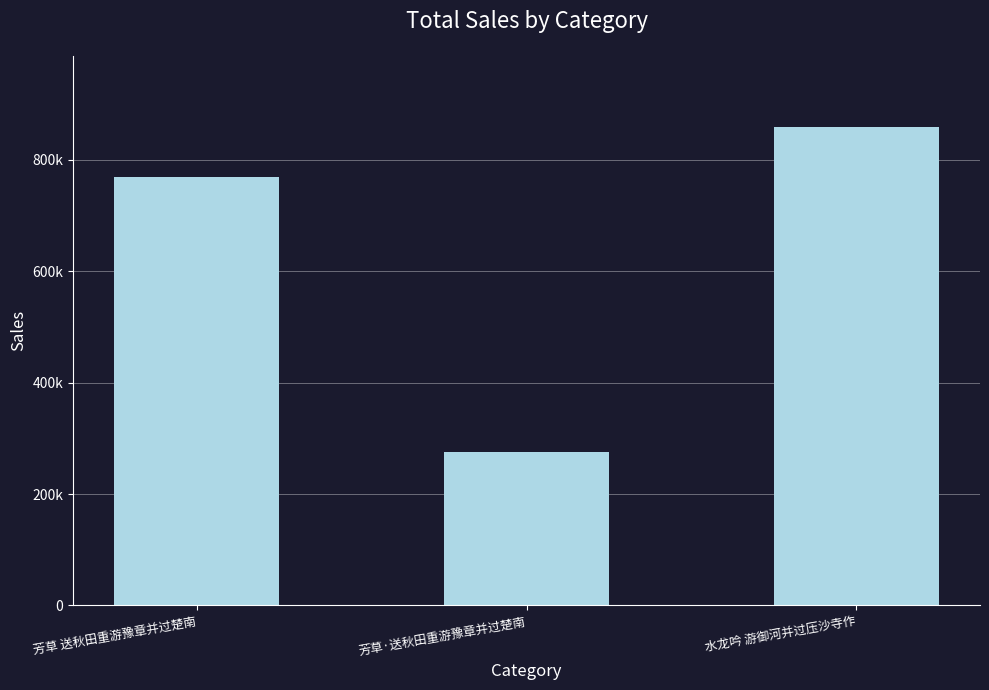

At which label is the value closest to 566856?

芳草 送秋田重游豫章并过楚南